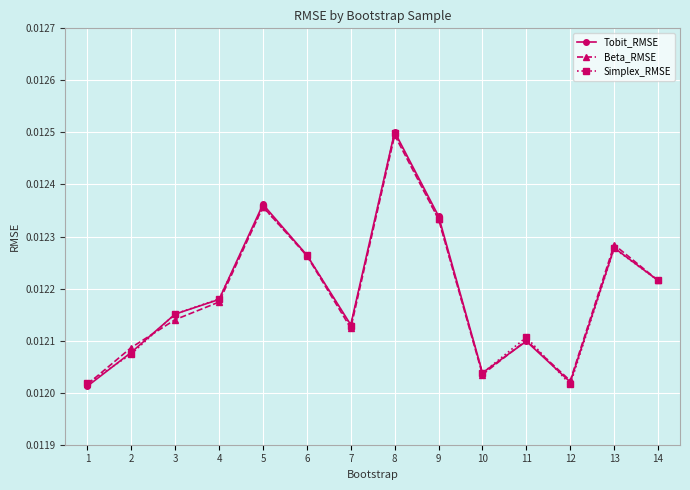

At which category is the sum across all series the highest?

8